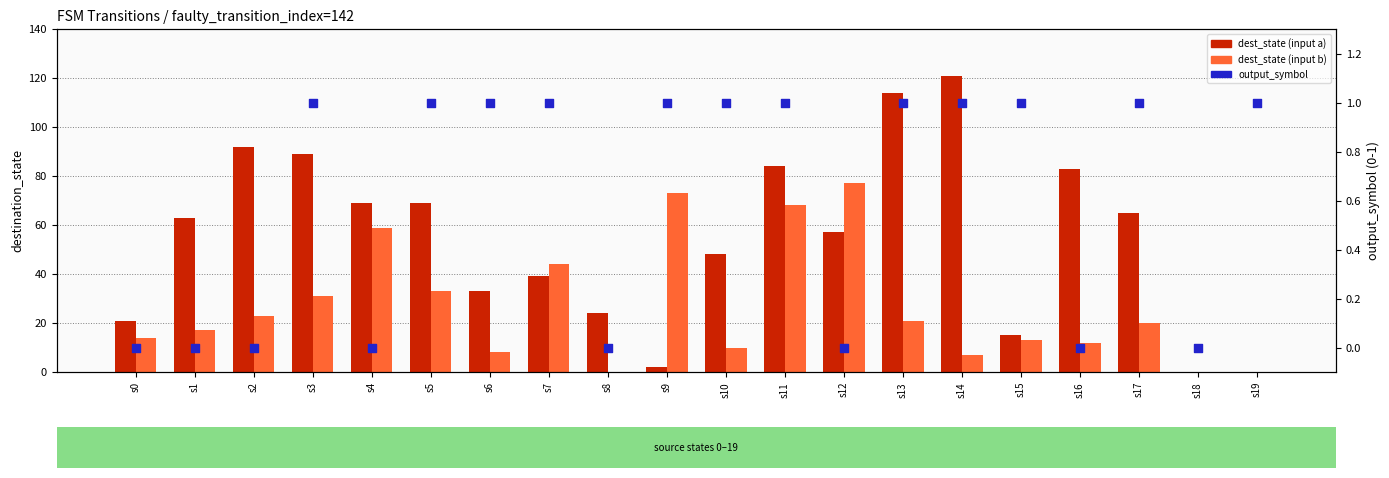

What is the total value across all series at s17?

86